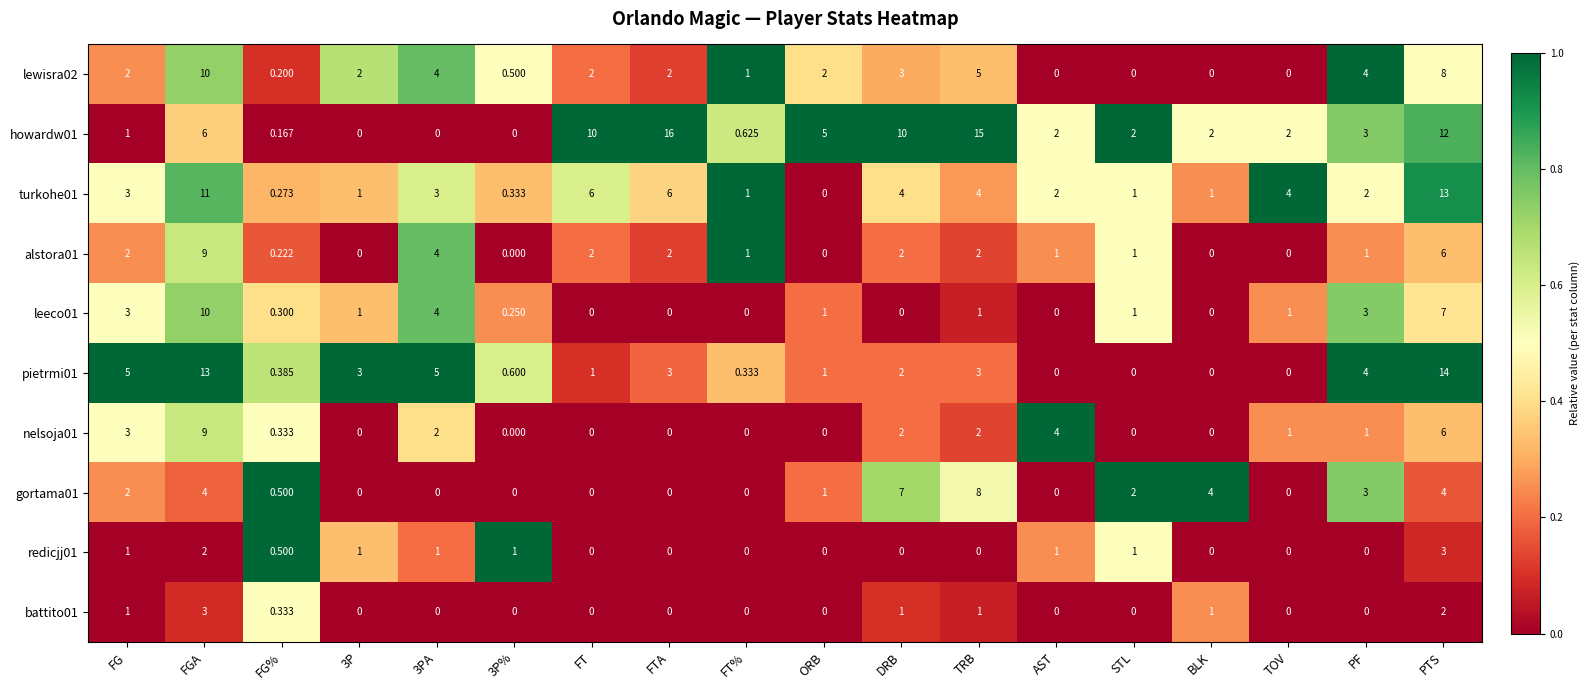

Is the value of alstora01 at DRB greater than the value of battito01 at PF?

Yes